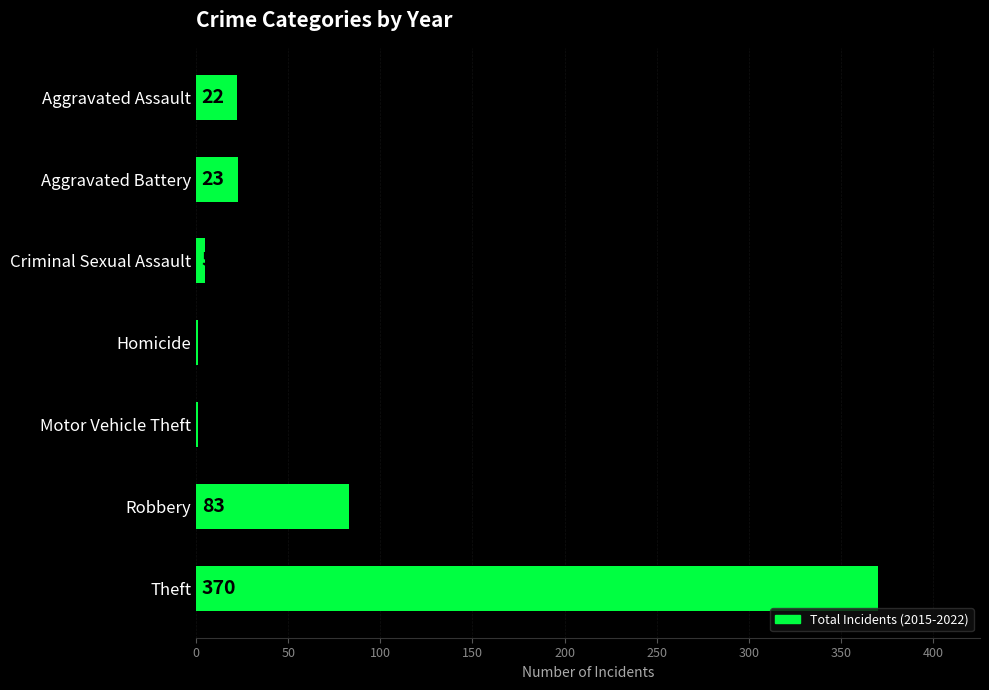

Between Motor Vehicle Theft and Aggravated Assault, which is larger?

Aggravated Assault